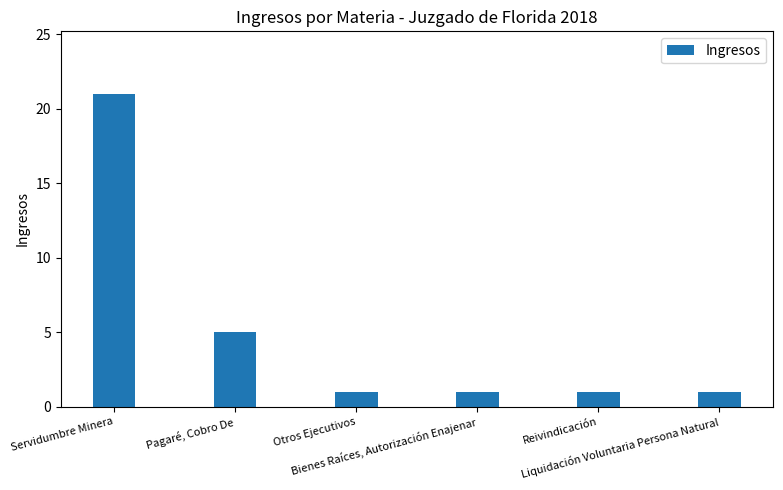

What is the value of the 4th bar from the left?

1